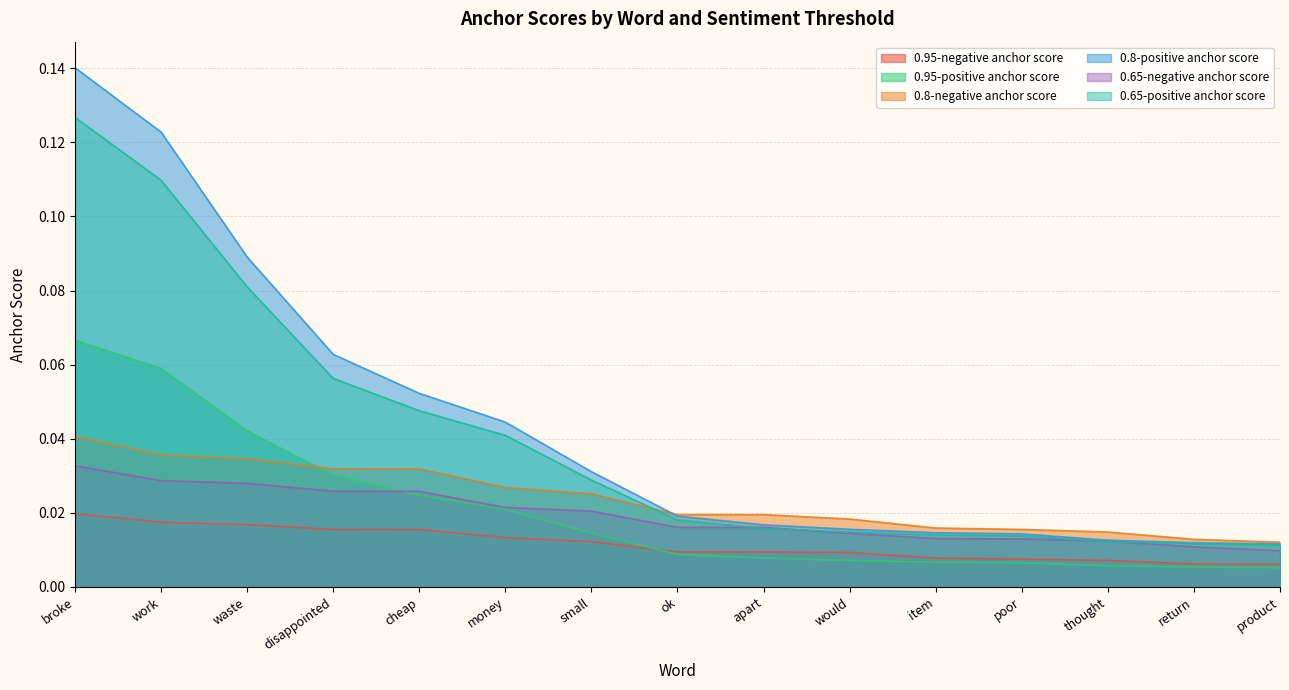

At how many categories does at least one series exceed 0?

15